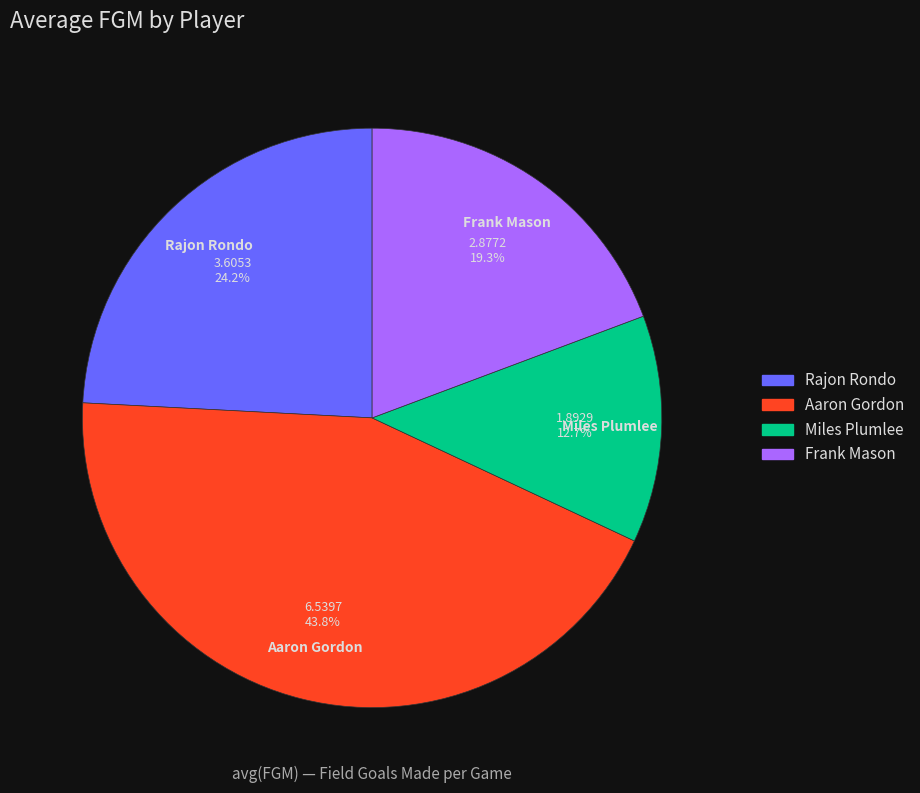

How much of the chart is everything except Rajon Rondo?

75.8%